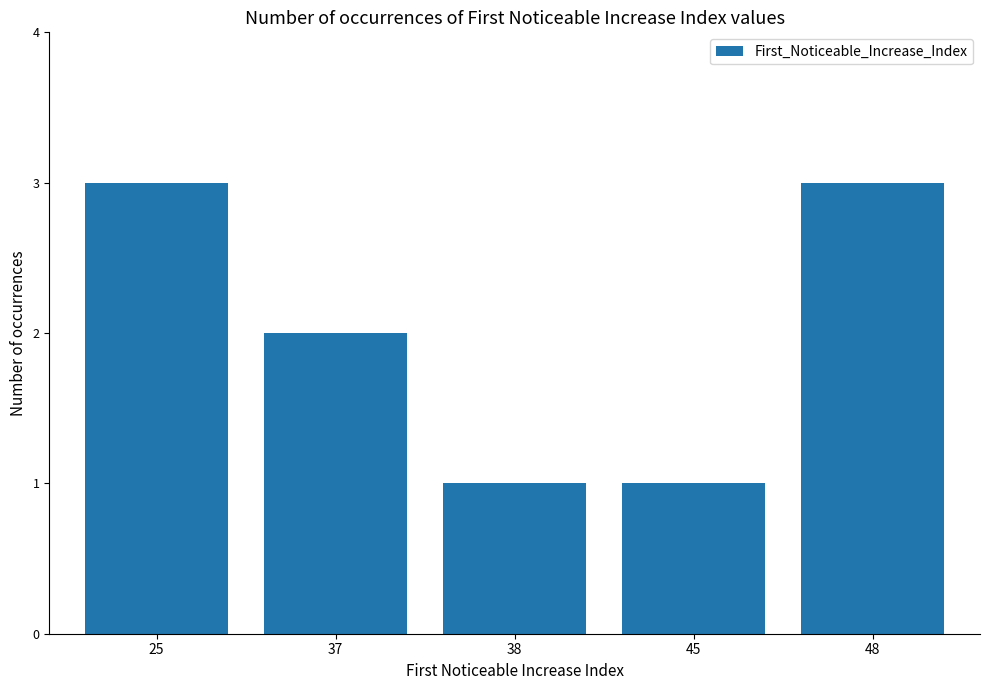

What is the value of the 2nd bar from the left?

2